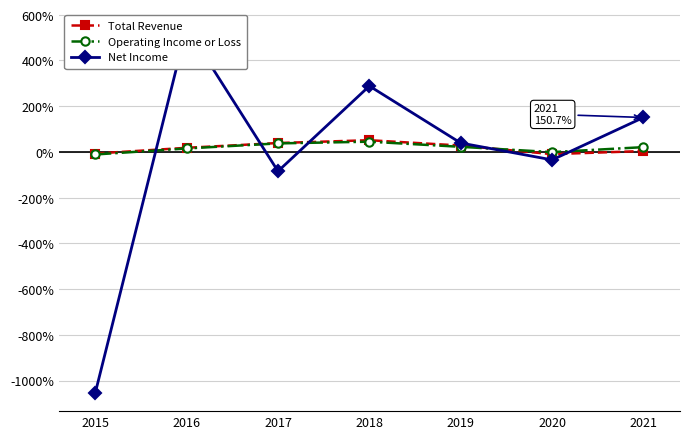

What is the sum of all Operating Income or Loss values?

129.0